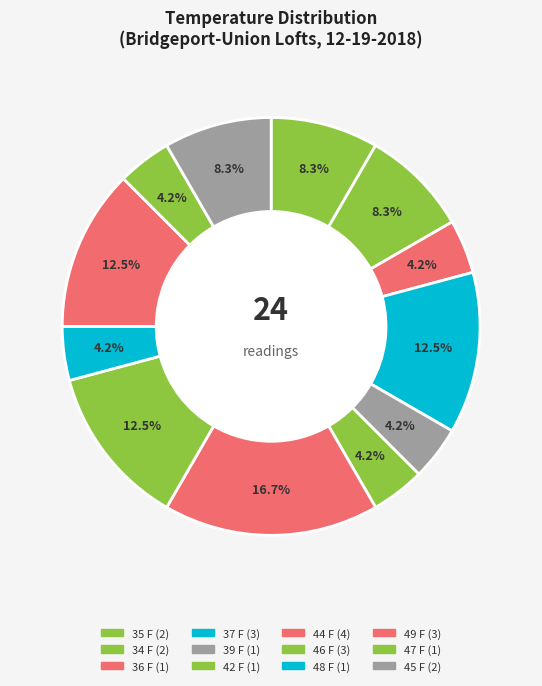

How many slices are in this pie chart?

12